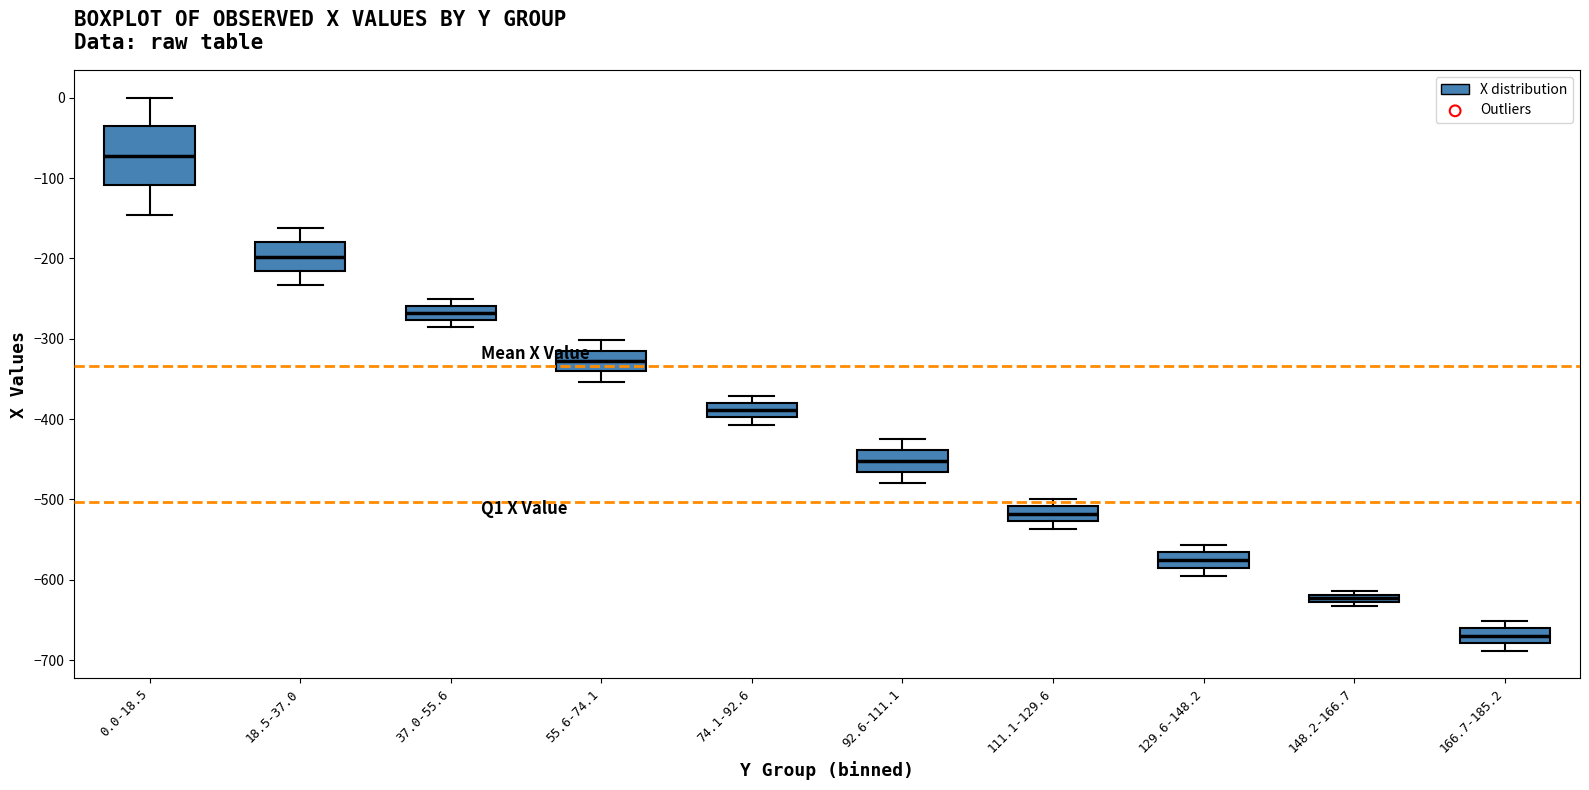

Which box has the lowest median line?

166.7-185.2